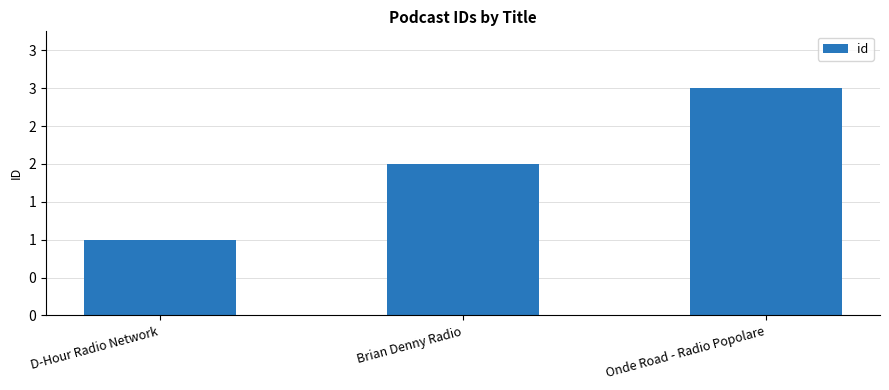

Count the values in the range 1 to 3.

3